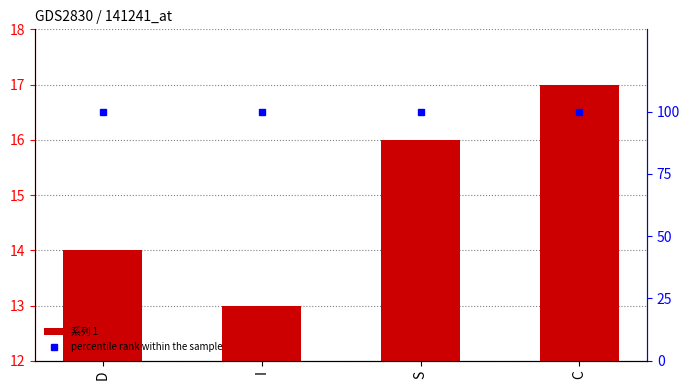

How many values in the 系列 1 series exceed 16?

1